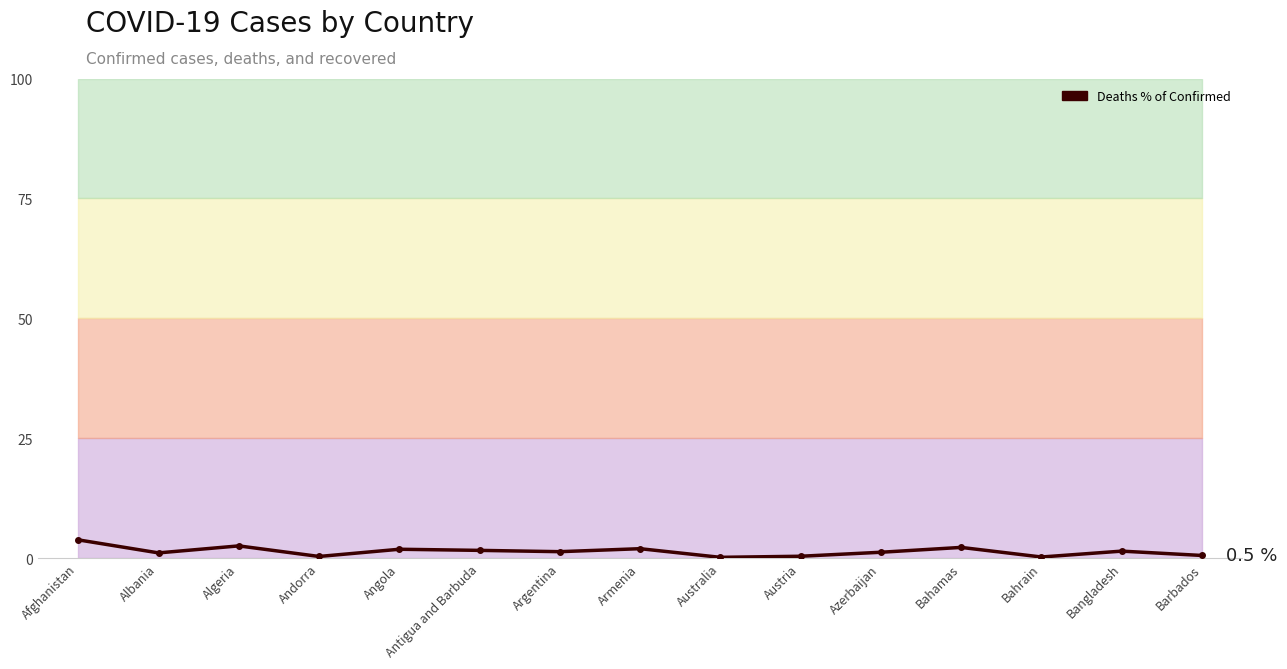

The value at Algeria is 3.4. True or false?

False